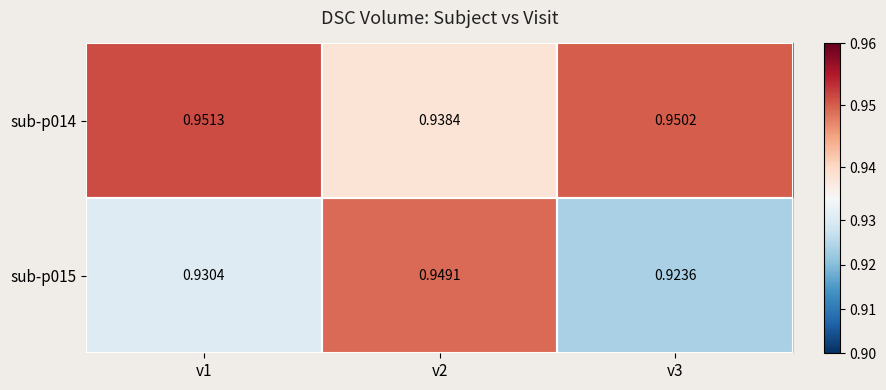

Is the value of sub-p015 at v2 greater than the value of sub-p014 at v1?

No